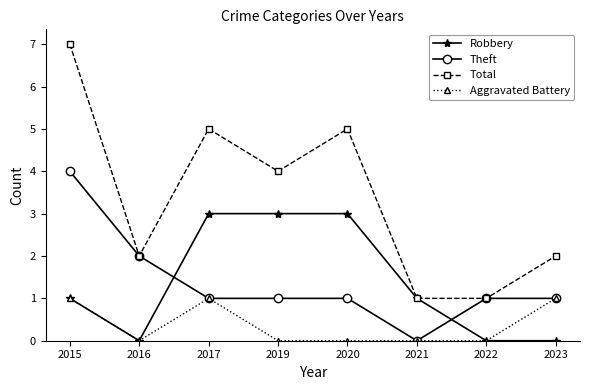

At which category does Total reach its first local valley?

2016